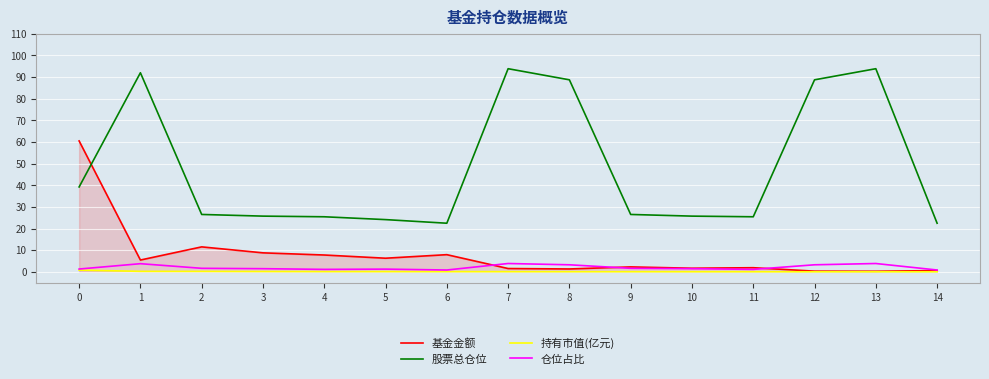

What is the difference between the second highest and minimum values in the 股票总仓位 series?

71.4